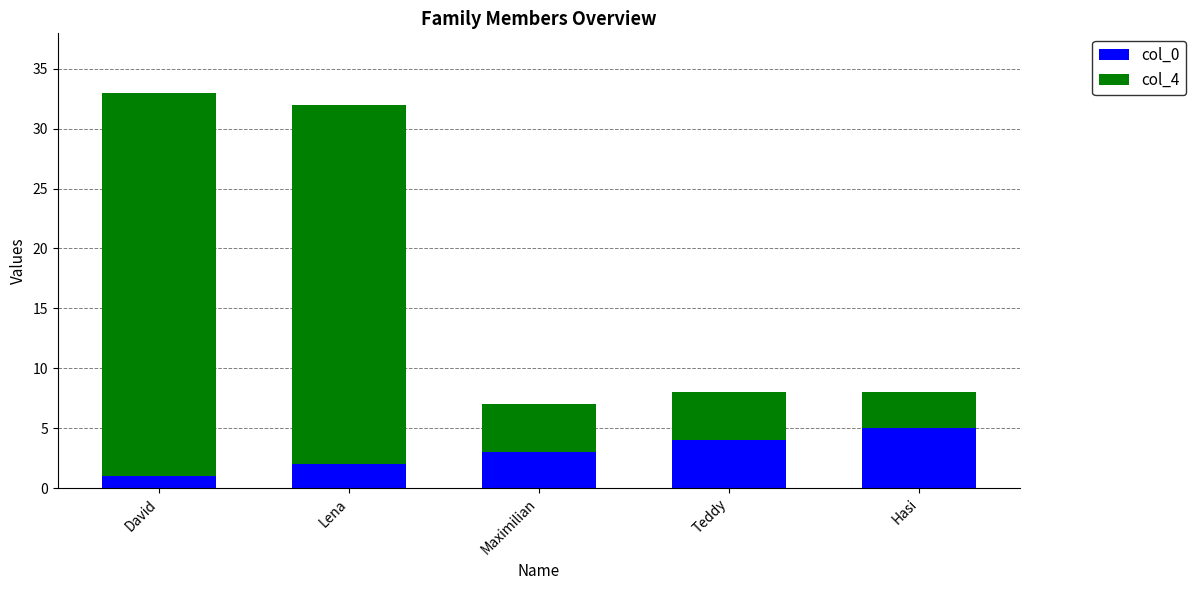

List the labels in order of col_0 value, largest first.

Hasi, Teddy, Maximilian, Lena, David